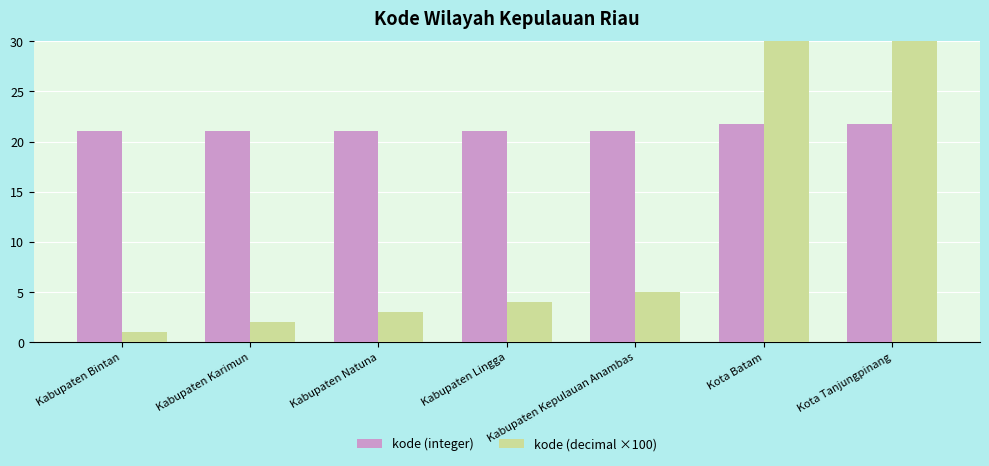

The value of kode (decimal ×100) at Kabupaten Natuna is 3.0. True or false?

True